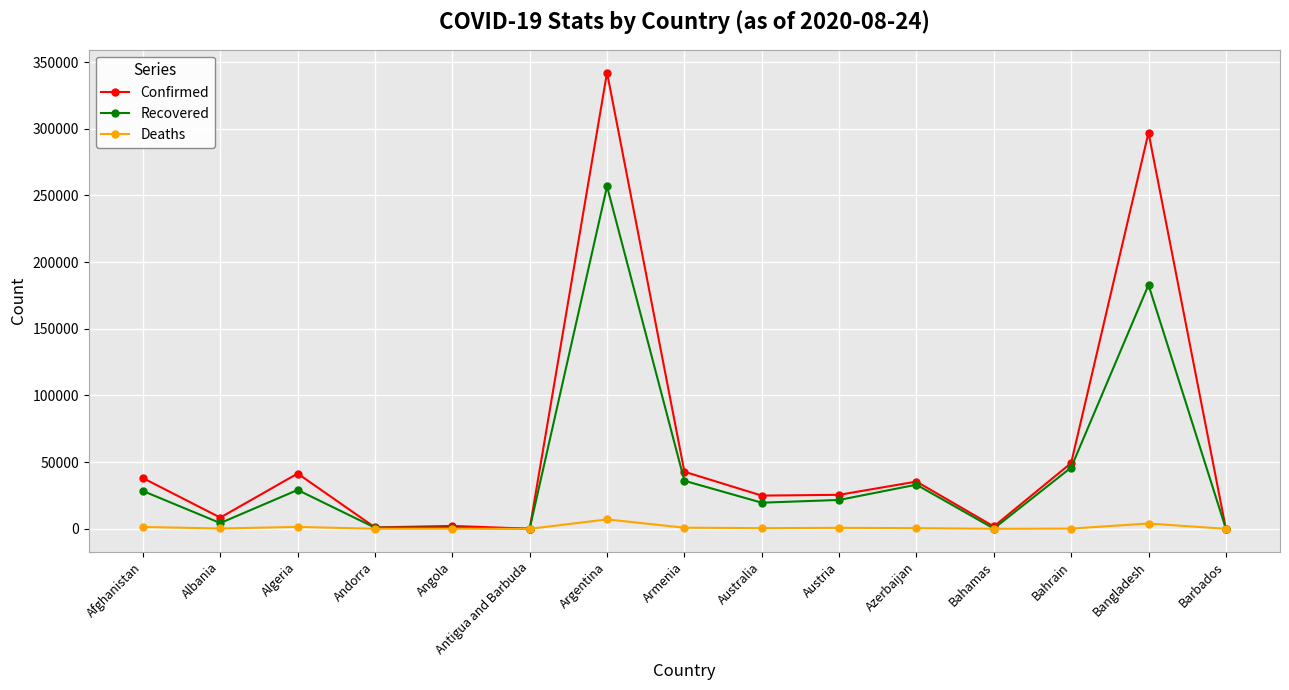

Which series has the largest total across all categories?

Confirmed